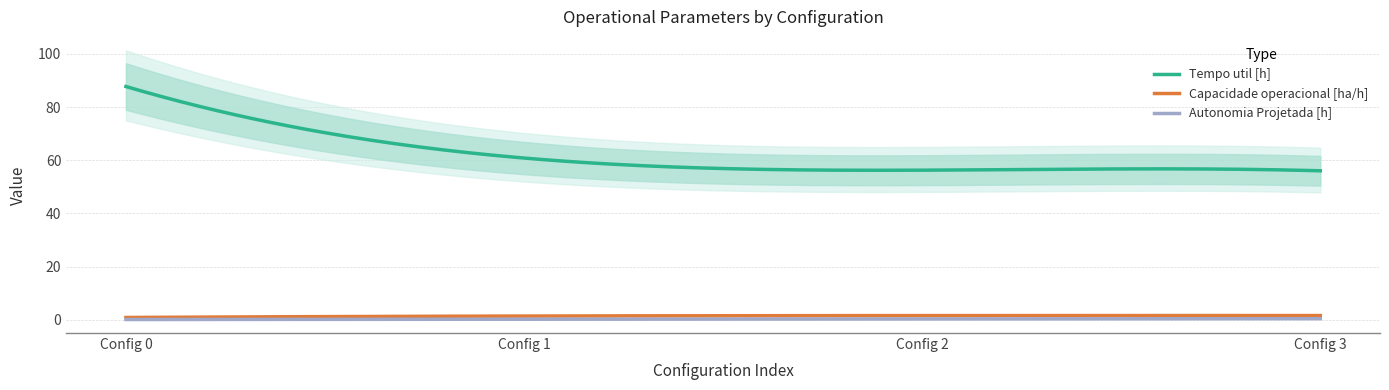

True or false: Capacidade operacional [ha/h] and Autonomia Projetada [h] intersect in this chart.

False